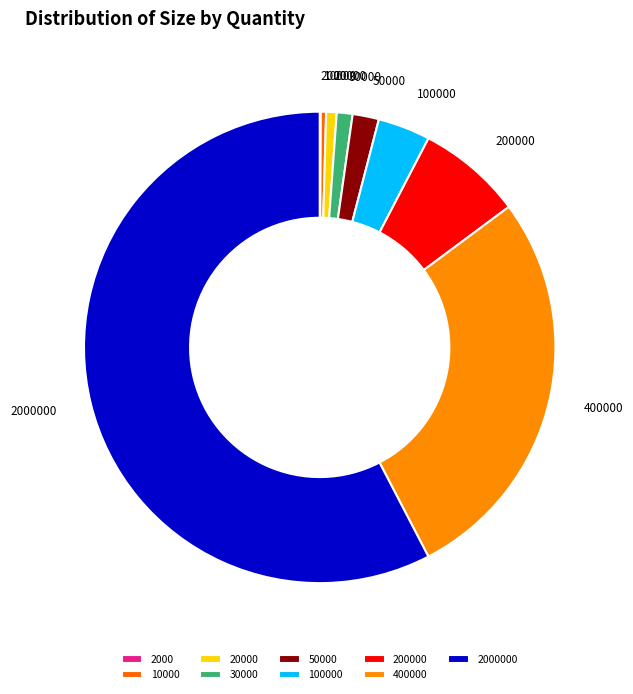

Does any single category account for the majority?

Yes